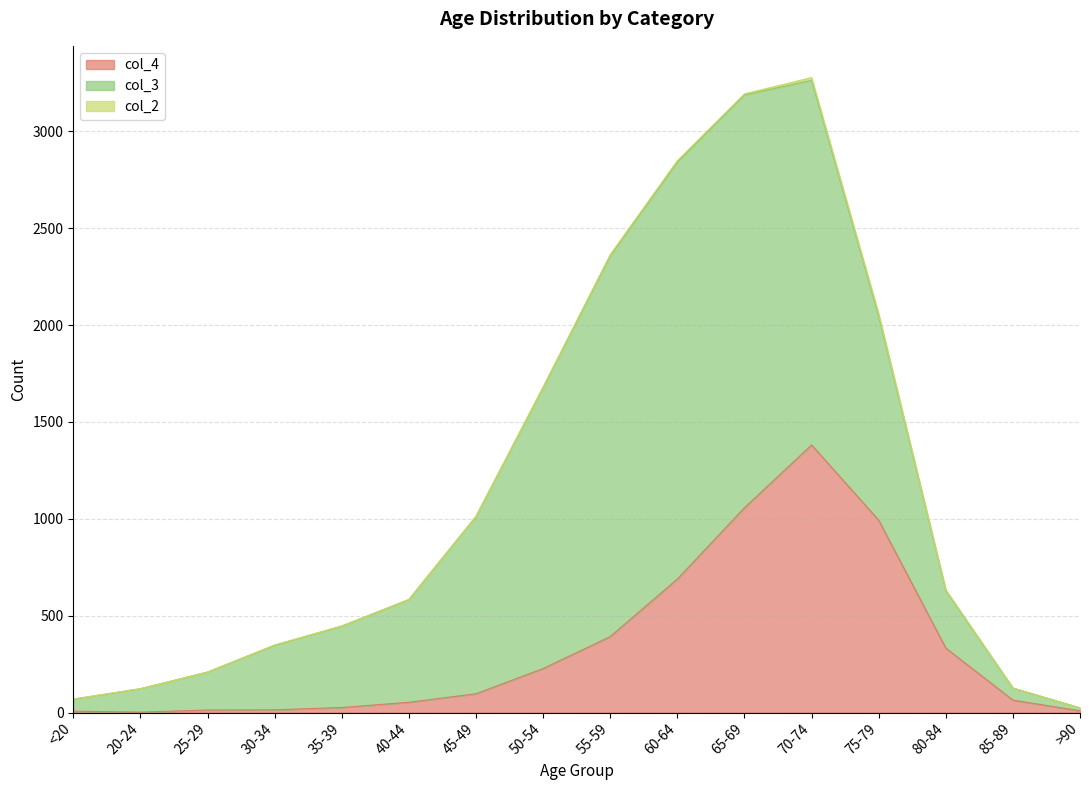

What is the average value of the col_2 series?

4